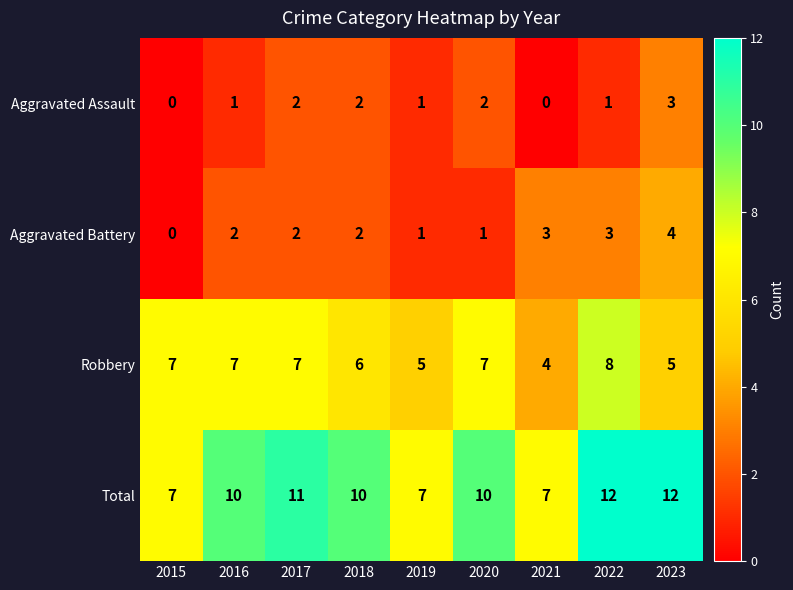

Count the Robbery values in the range 5 to 7.

7